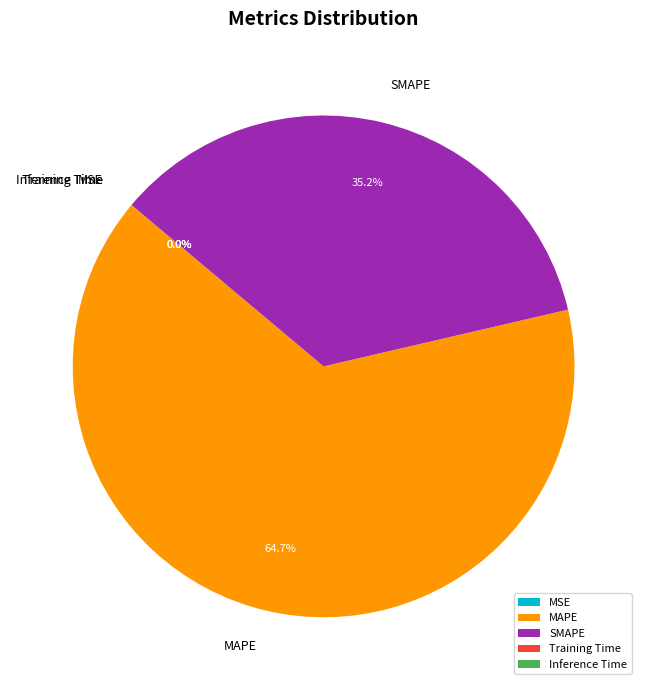

Does any single category account for the majority?

Yes